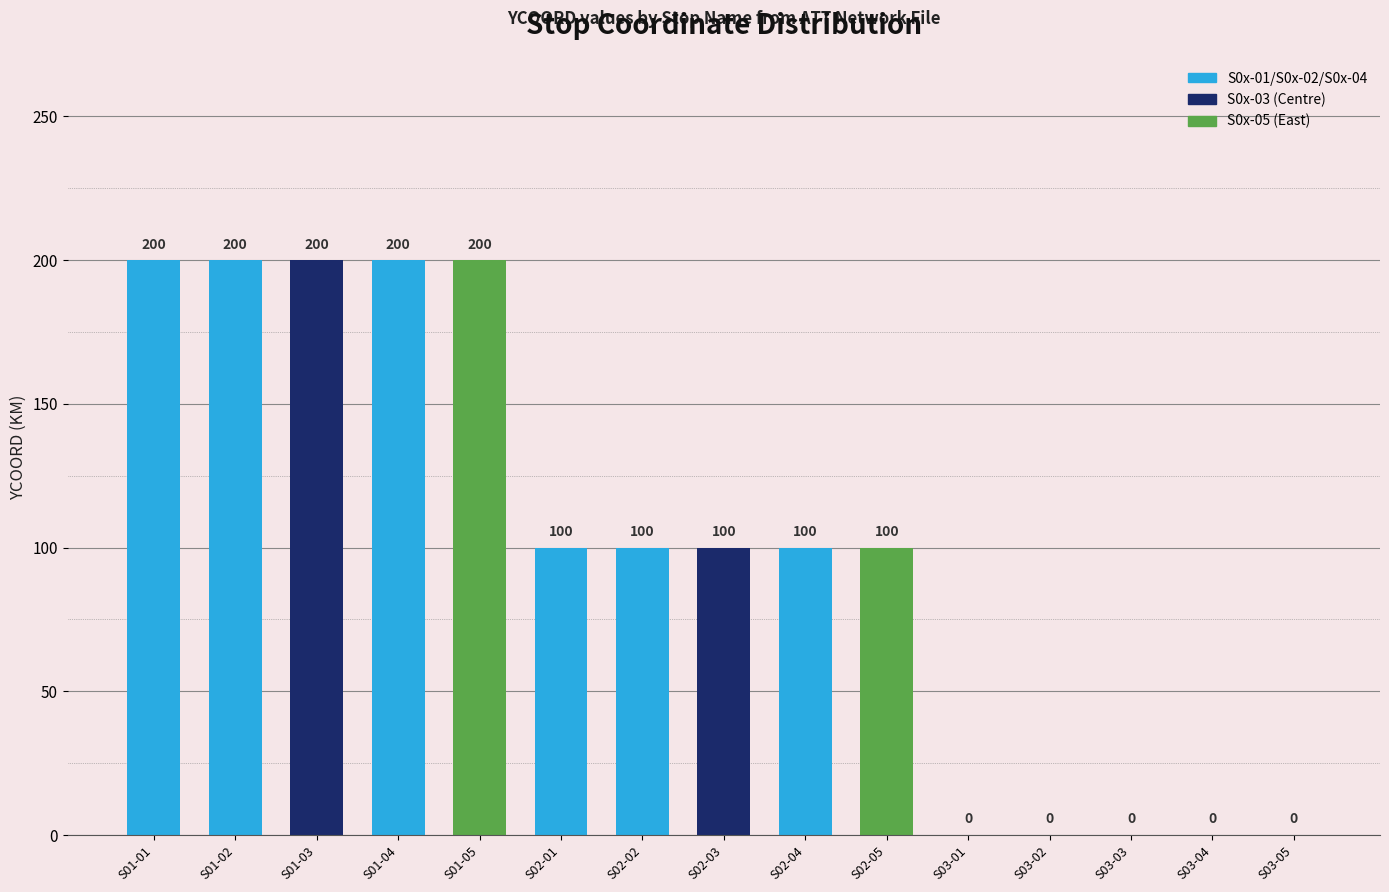

Where does the data first go above 100?

S01-01